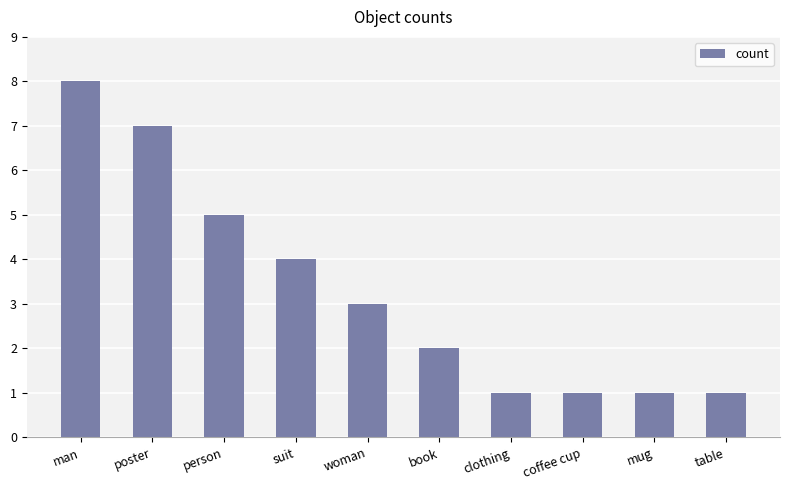

Reading right to left, extract all data points from this chart.

table=1	mug=1	coffee cup=1	clothing=1	book=2	woman=3	suit=4	person=5	poster=7	man=8